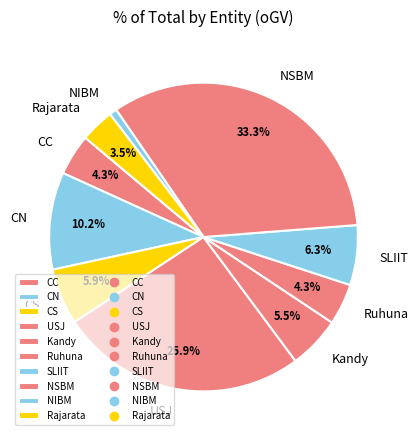

Is the sum of NIBM and USJ greater than half?

No